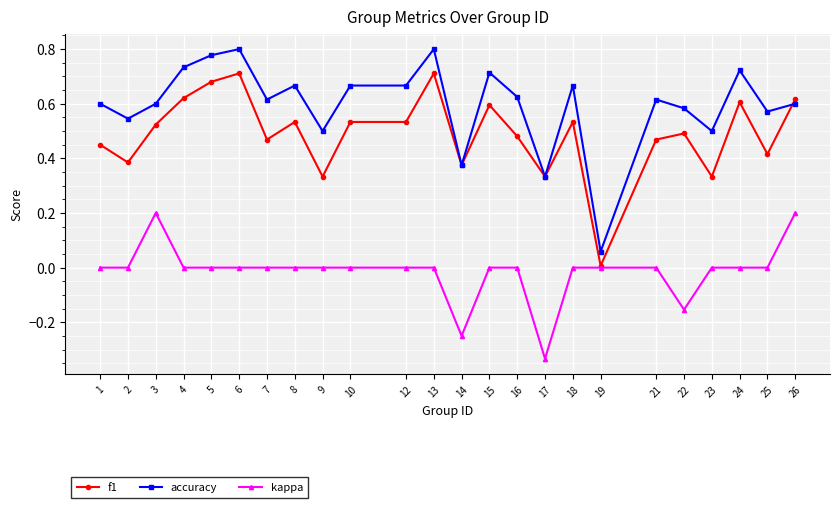

Which series has the largest range (max minus min)?

accuracy